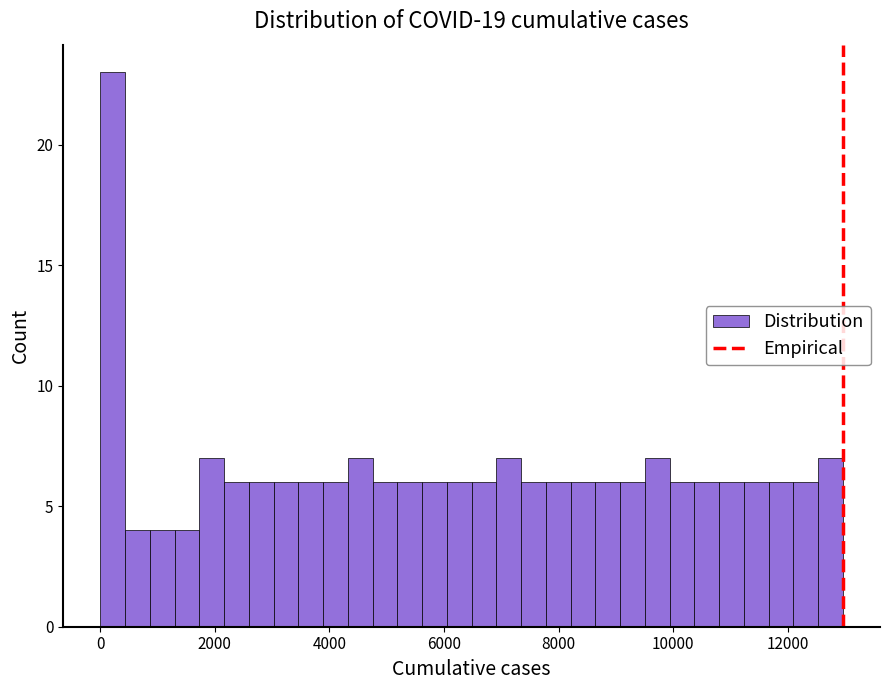

Read against the x-axis, roughly where is the centre of the tallest bar?

200